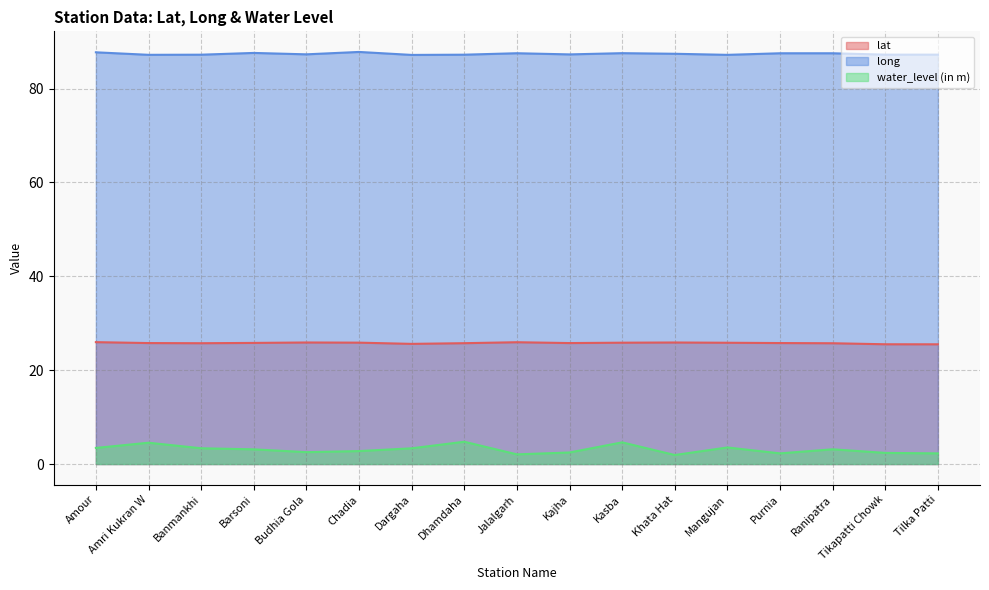

Reading left to right, extract all data points from this chart.

lat: 26.0	25.8	25.7	25.8	25.9	25.9	25.6	25.7	26.0	25.8	25.9	25.9	25.8	25.8	25.7	25.5	25.5
long: 87.7	87.2	87.2	87.6	87.3	87.8	87.2	87.2	87.5	87.3	87.5	87.4	87.2	87.5	87.5	87.2	87.2
water_level (in m): 3.4	4.5	3.4	3.1	2.5	2.8	3.4	4.8	2.1	2.5	4.6	1.9	3.5	2.3	3.1	2.4	2.3